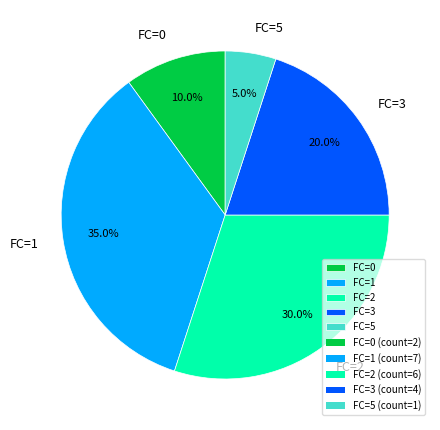

Rank the categories by value from highest to lowest.

FC=1, FC=2, FC=3, FC=0, FC=5